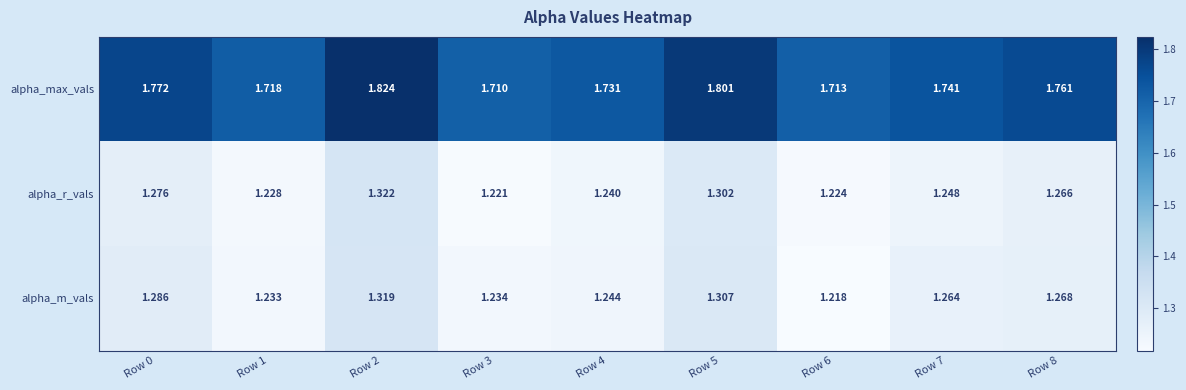

Which series changed the most between Row 6 and Row 7?

alpha_m_vals